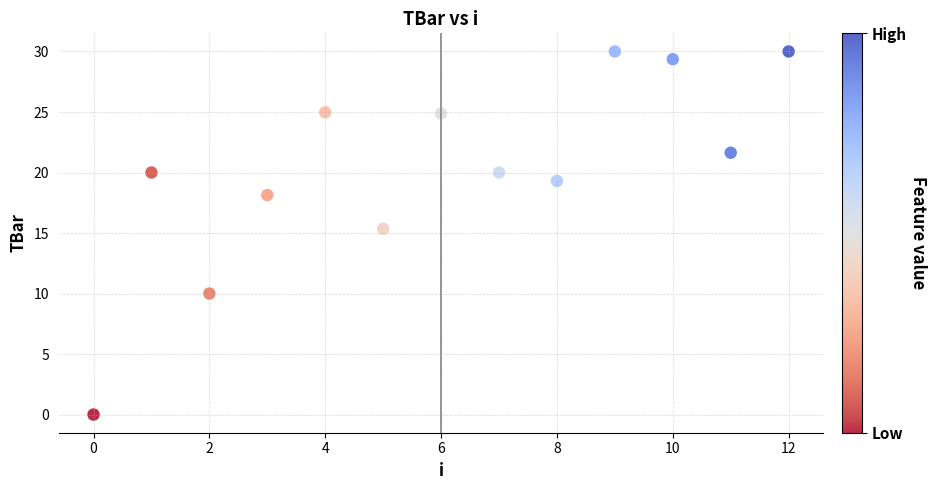

What Y value in the scatter plot is closest to 15?

15.3